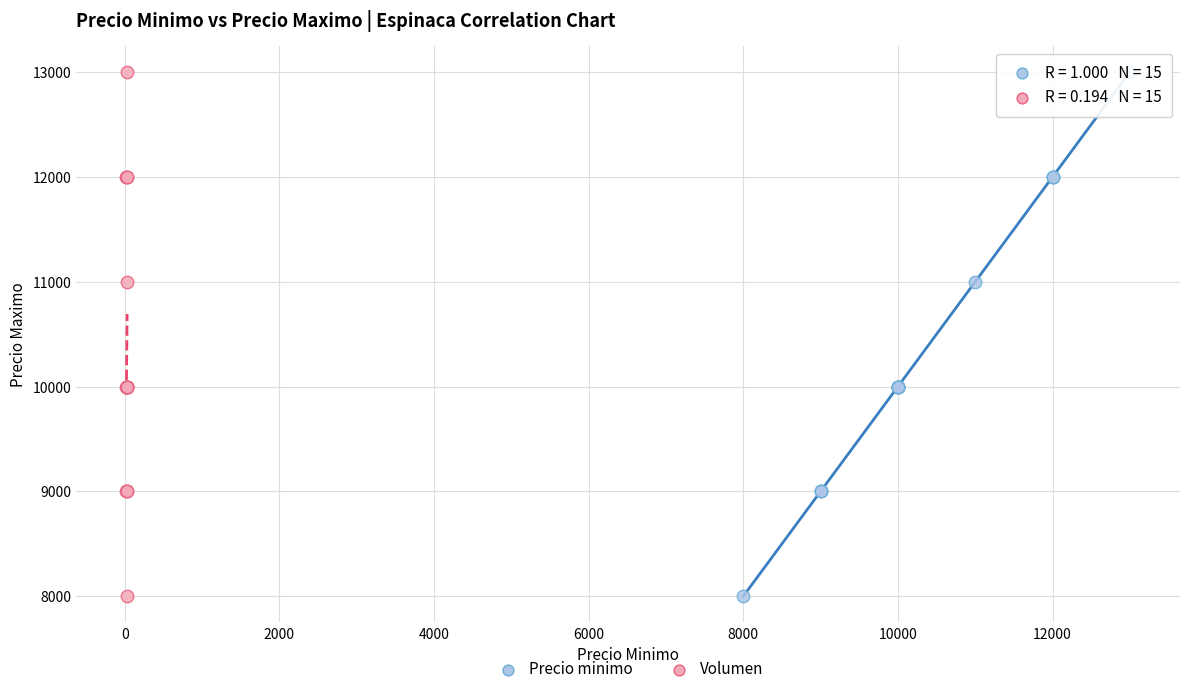

What are all the series names shown in the legend?

Precio minimo, Volumen